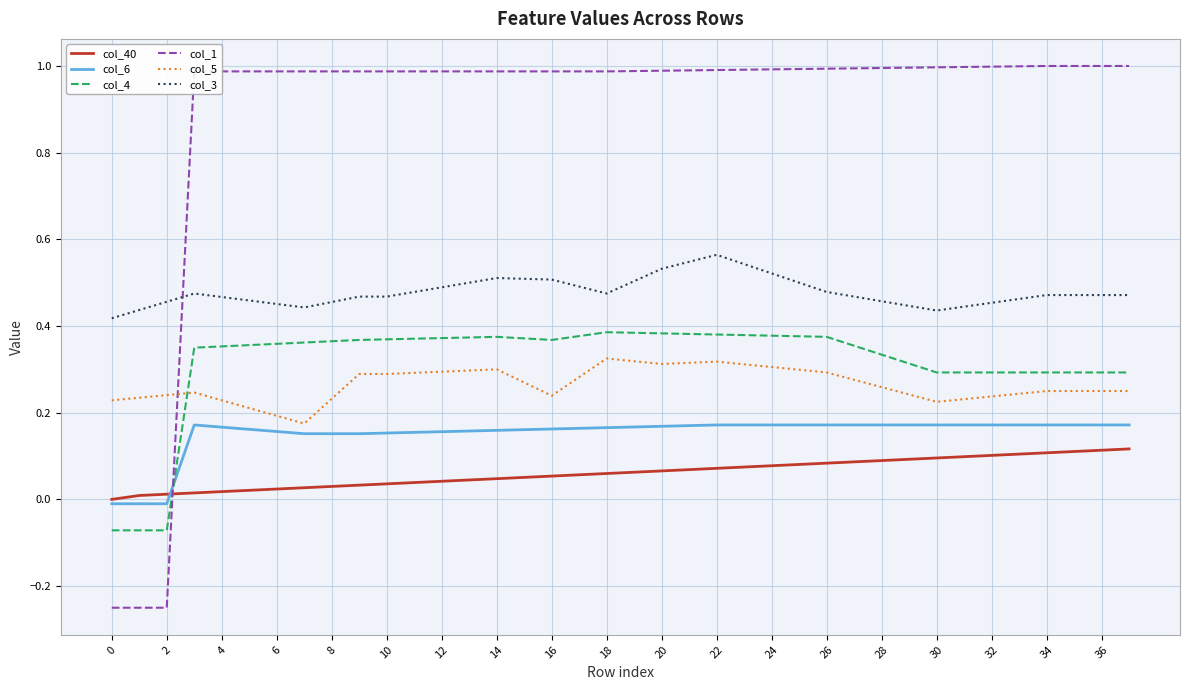

Which series has the widest spread of values?

col_1